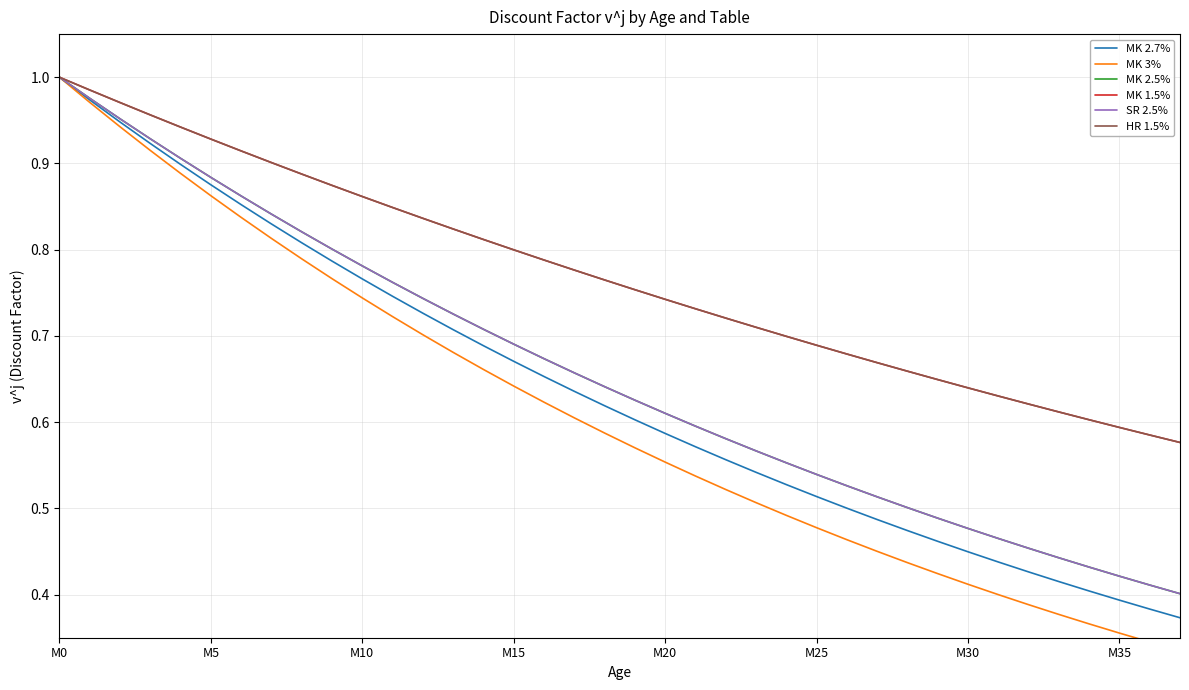

Which category has the lowest value in the MK 1.5% series?

37